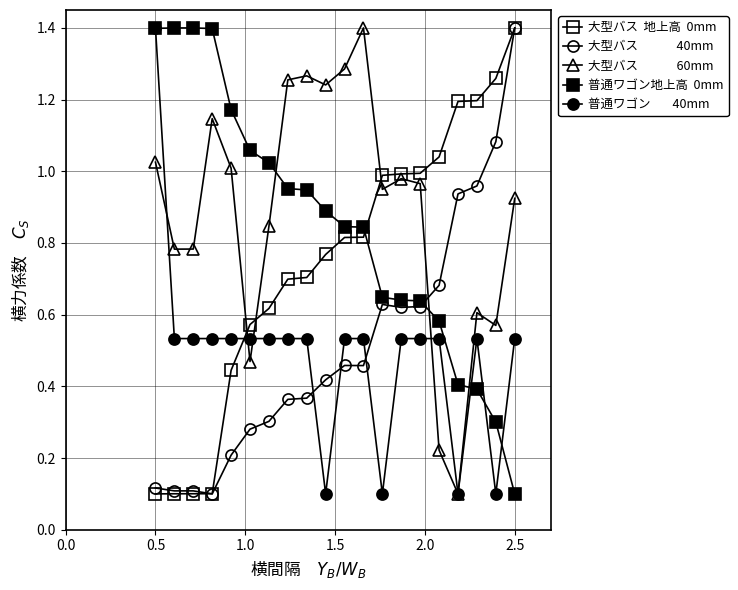

Is this an area chart (filled region under the line)?

No